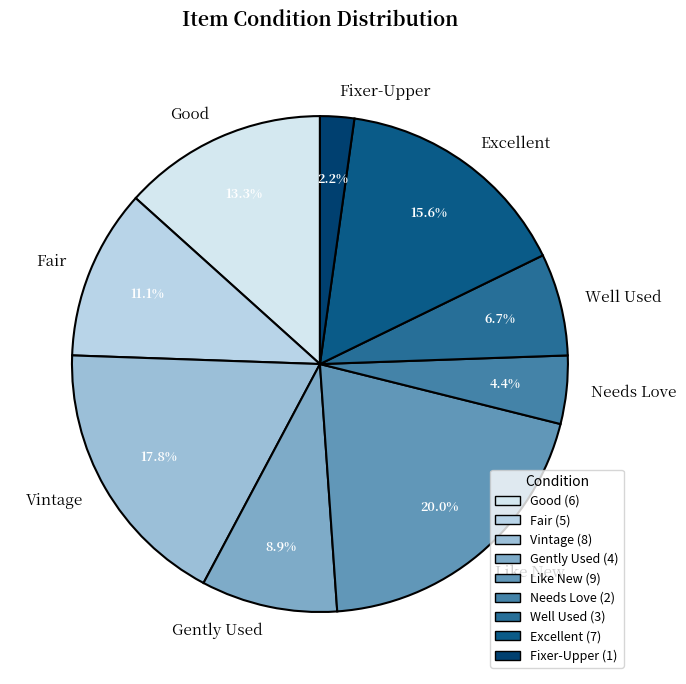

Which category has the biggest portion of the pie?

Like New